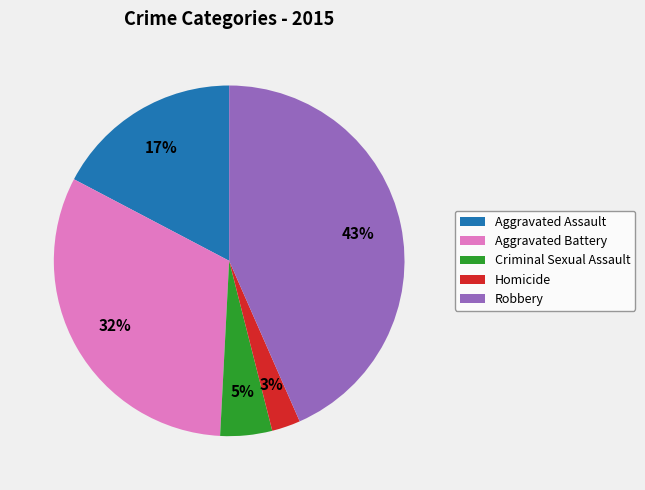

The Aggravated Assault slice represents 4% of the pie. True or false?

False